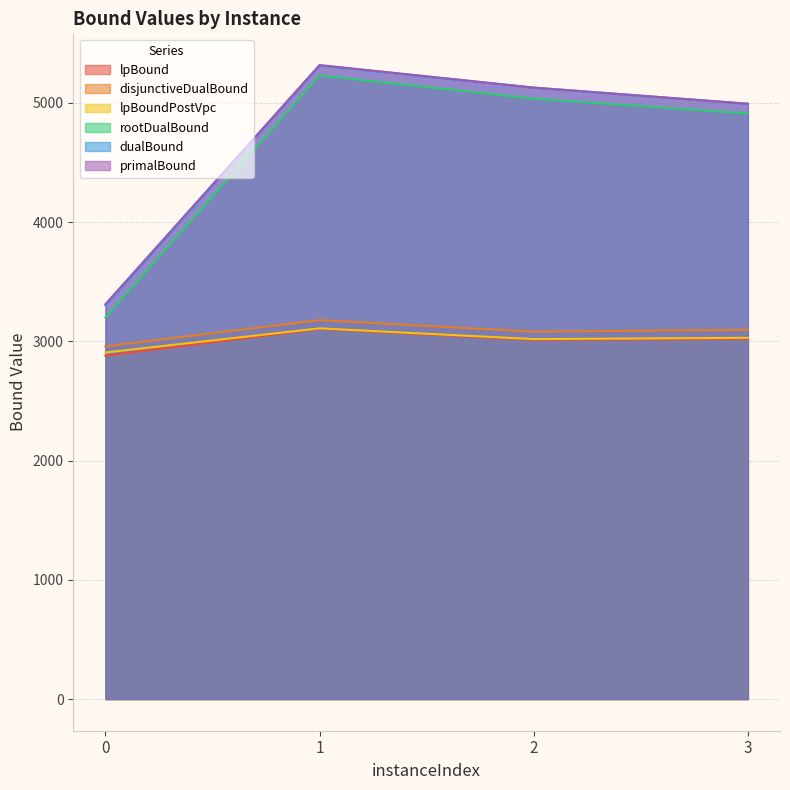

List the series in order of their peak value, highest first.

primalBound, dualBound, rootDualBound, disjunctiveDualBound, lpBoundPostVpc, lpBound